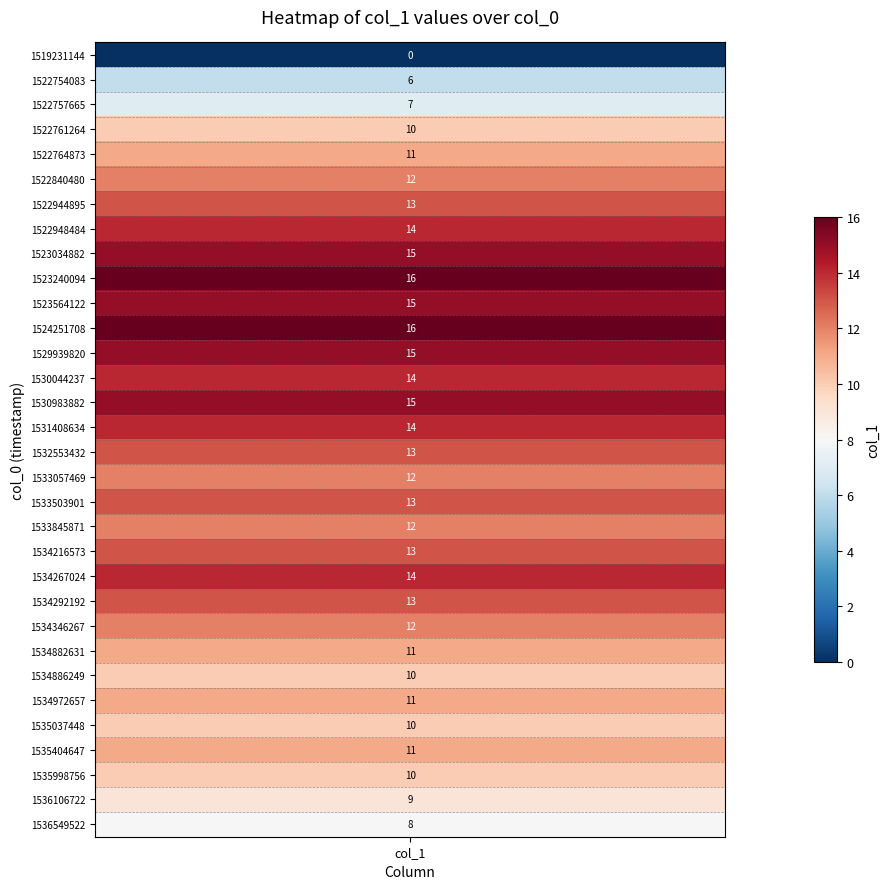

How many positive values does the 0 series have?

31